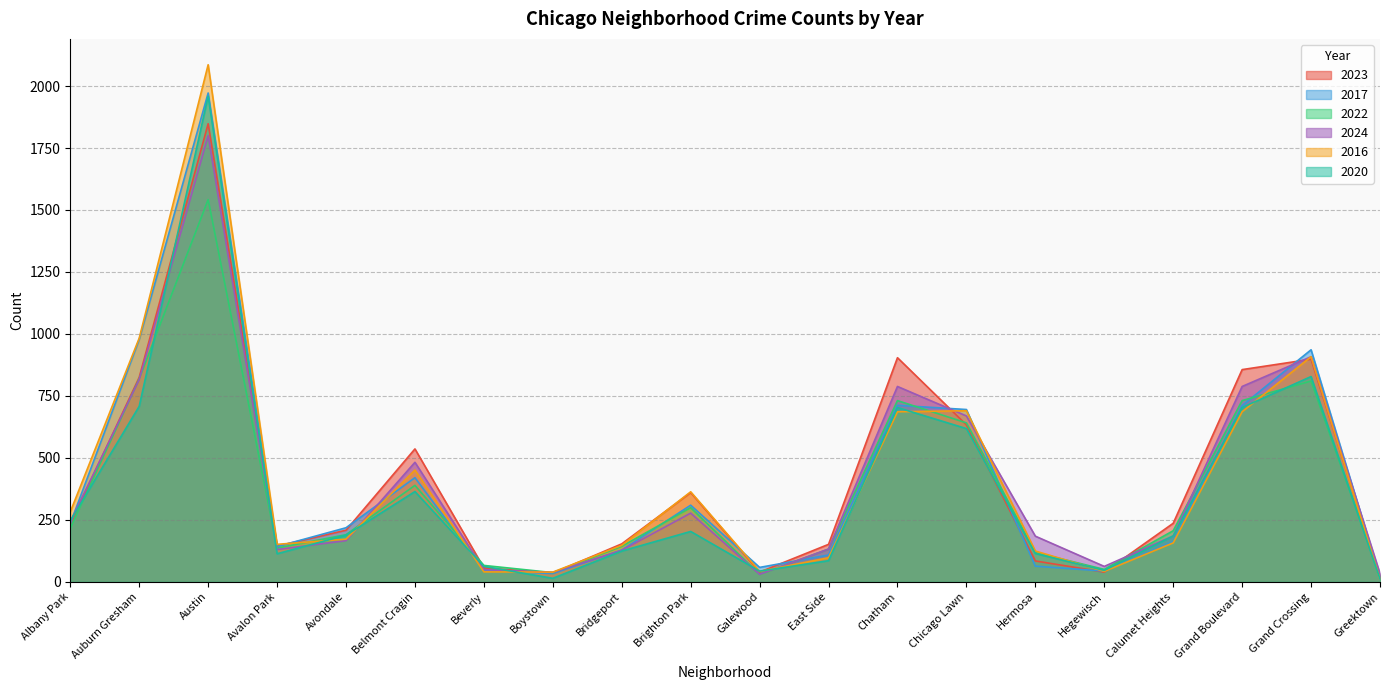

Reading left to right, extract all data points from this chart.

2023: 232	825	1848	144	208	536	56	35	153	360	39	151	904	633	84	39	236	856	898	22
2017: 235	978	1972	142	218	420	46	33	128	309	58	108	712	695	63	43	162	711	936	20
2022: 216	819	1542	136	190	389	66	37	143	299	30	132	731	641	118	50	206	731	810	19
2024: 242	816	1800	130	166	482	49	38	127	277	30	132	788	669	184	62	185	788	908	33
2016: 282	983	2086	151	172	451	40	39	147	363	42	97	686	690	124	42	157	686	908	11
2020: 246	708	1959	113	188	364	62	14	124	203	43	85	703	618	114	46	185	703	828	11